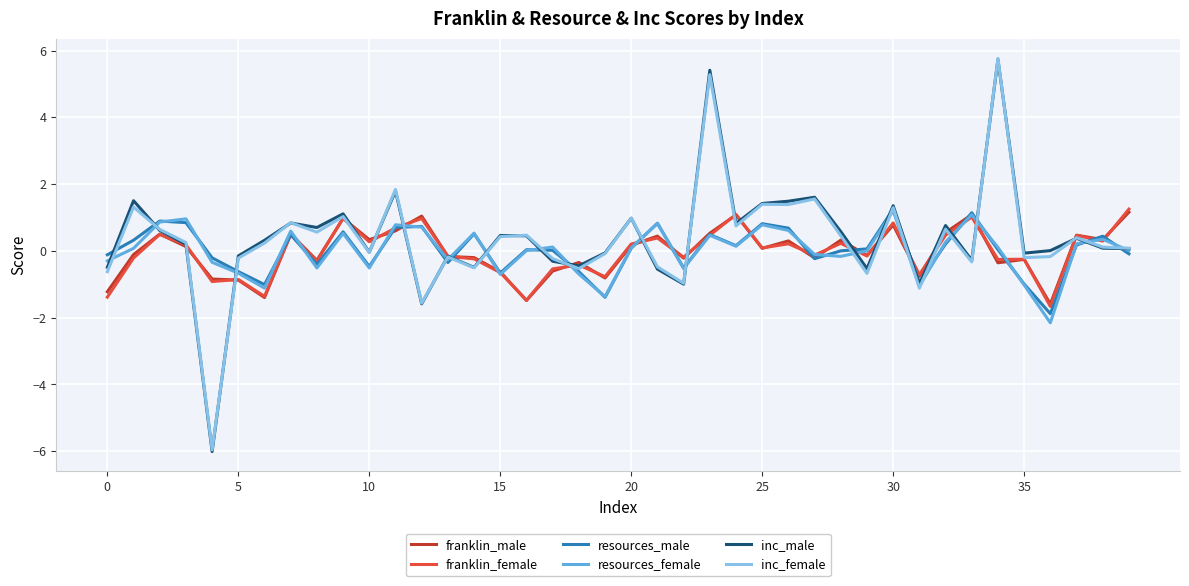

Which series has the widest spread of values?

inc_male